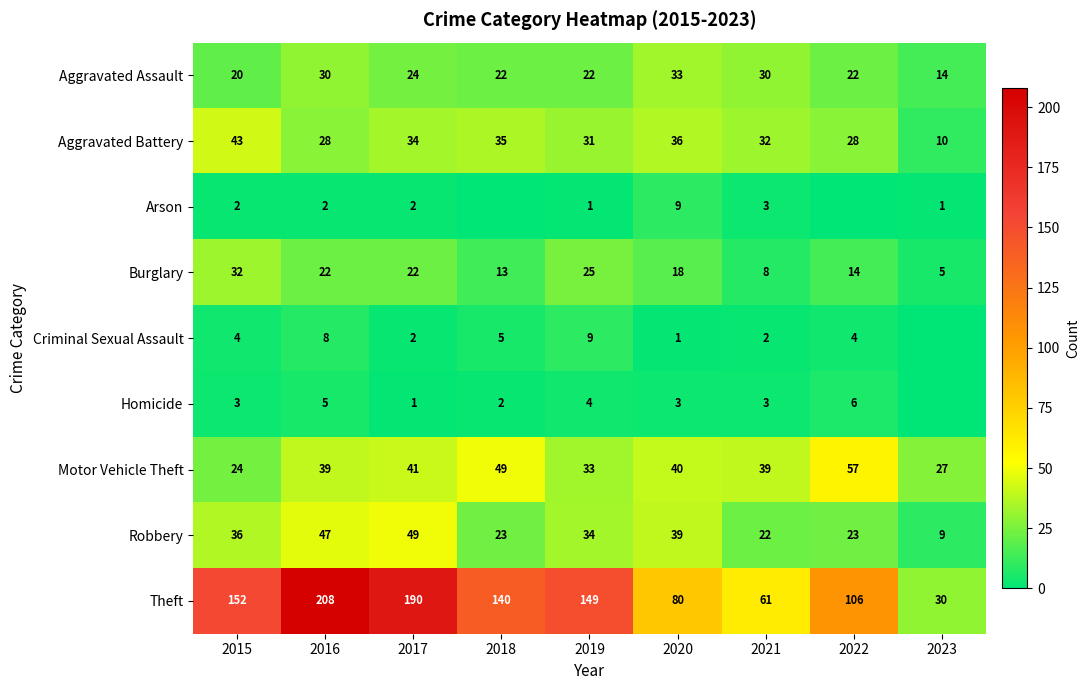

What is the sum of all Aggravated Assault values?

217